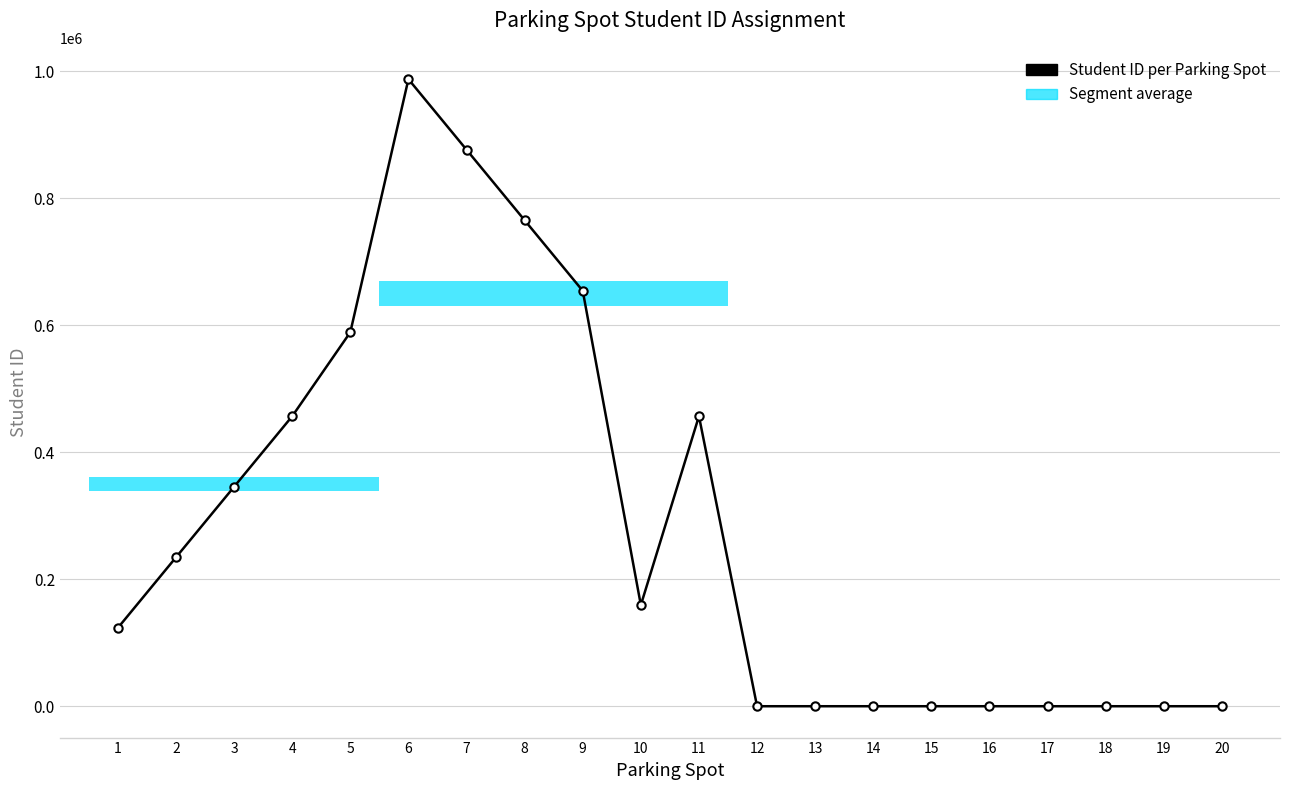

Does the chart have visible grid lines?

Yes